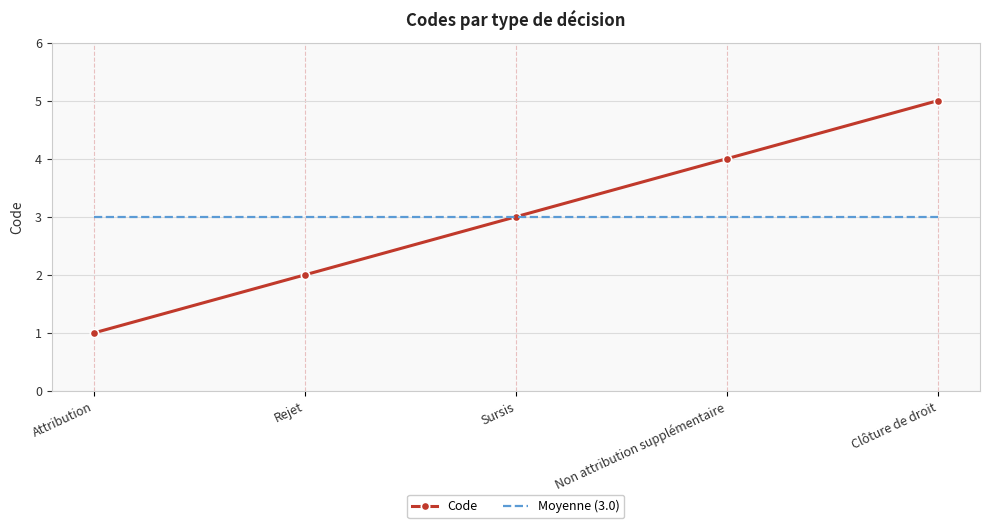

The value of Code at Attribution is 1. True or false?

True